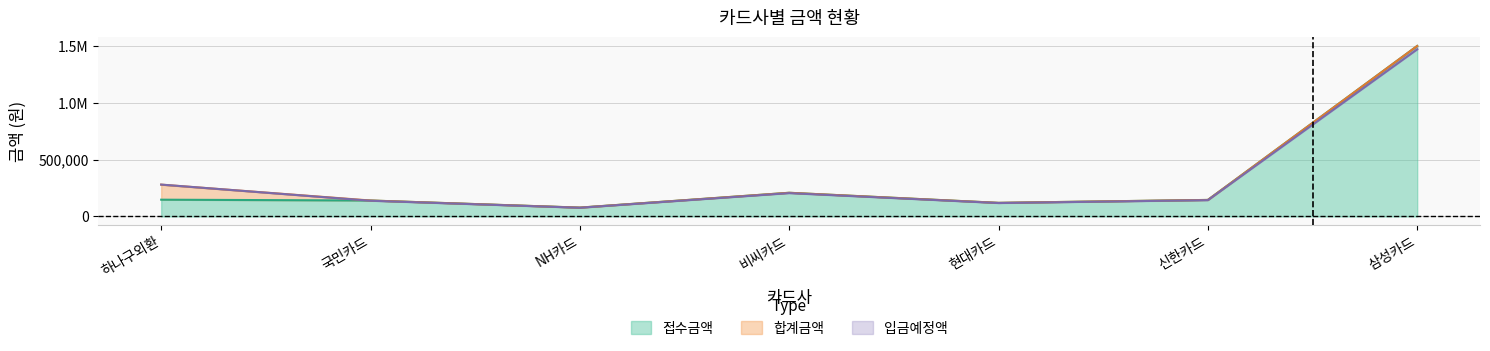

What is the sum of the 입금예정액 values at 현대카드 and 신한카드?

260831